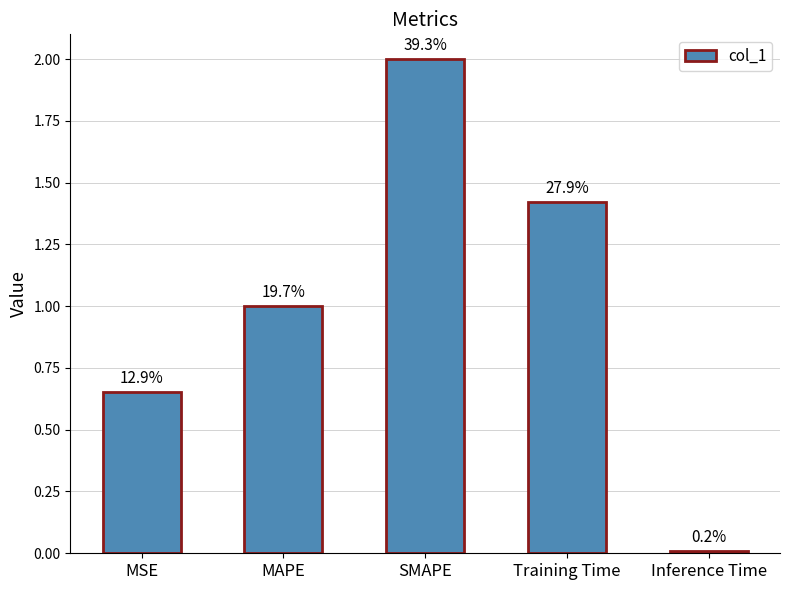

Are the bars horizontal?

No